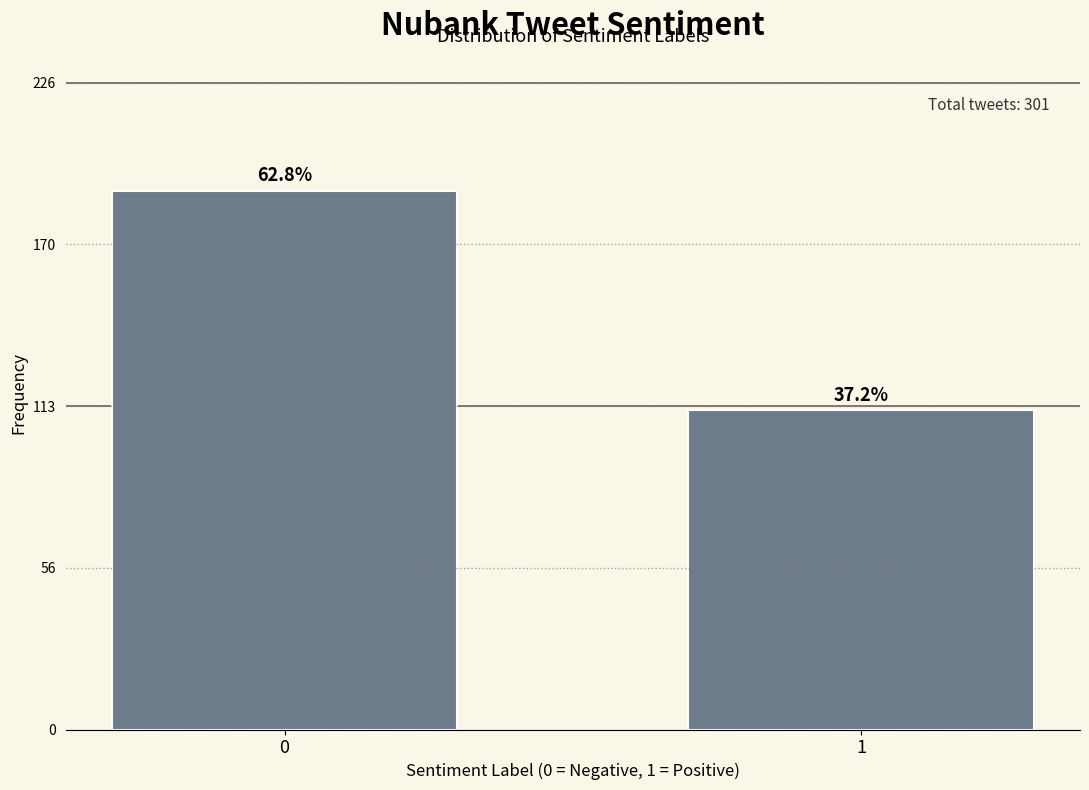

Does the chart contain any negative values?

No